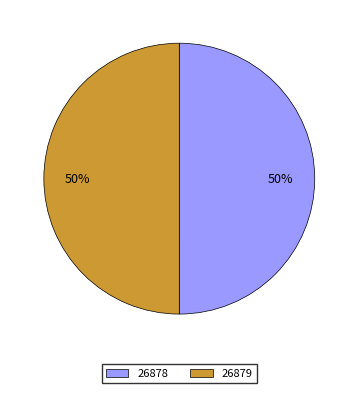

Approximately how many times larger is the value at 26878 compared to 26879?

1.0